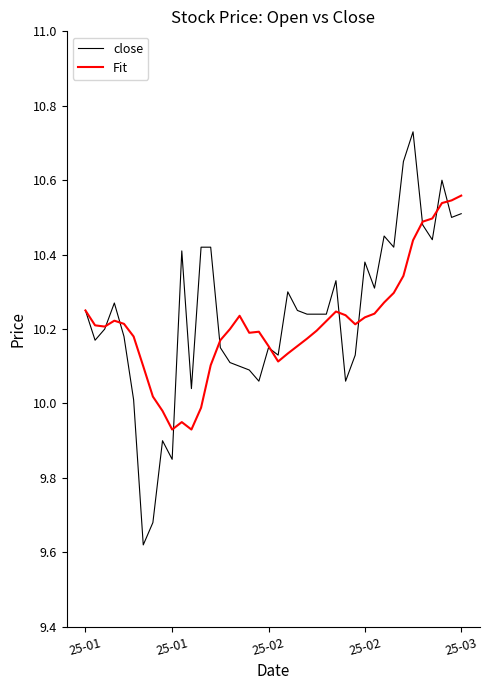

Which series has the largest range (max minus min)?

close